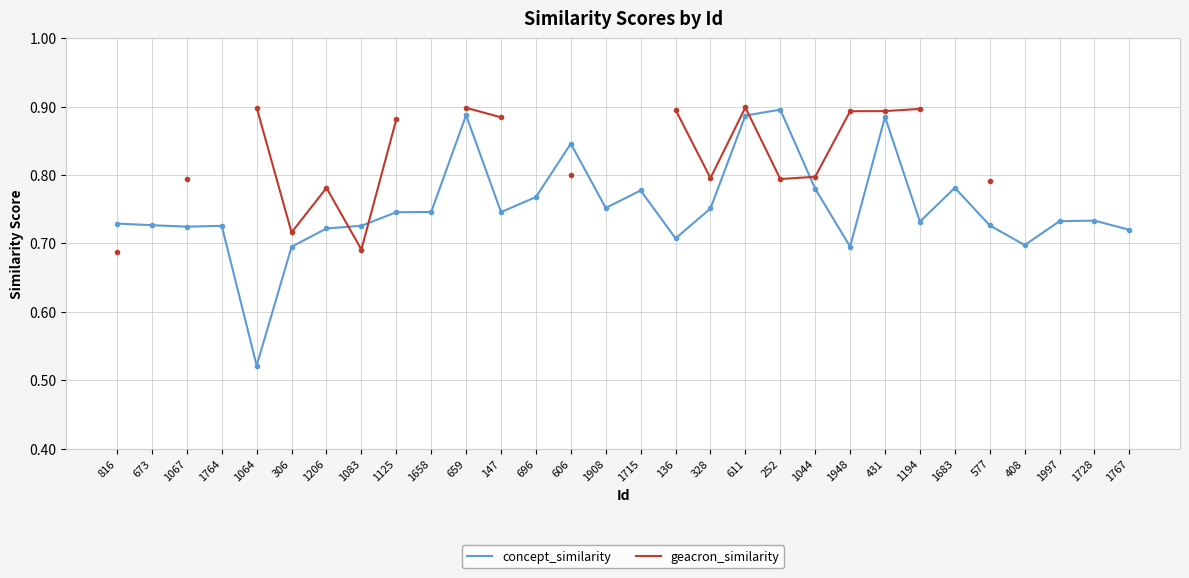

Count the concept_similarity values in the range 0 to 1.

30